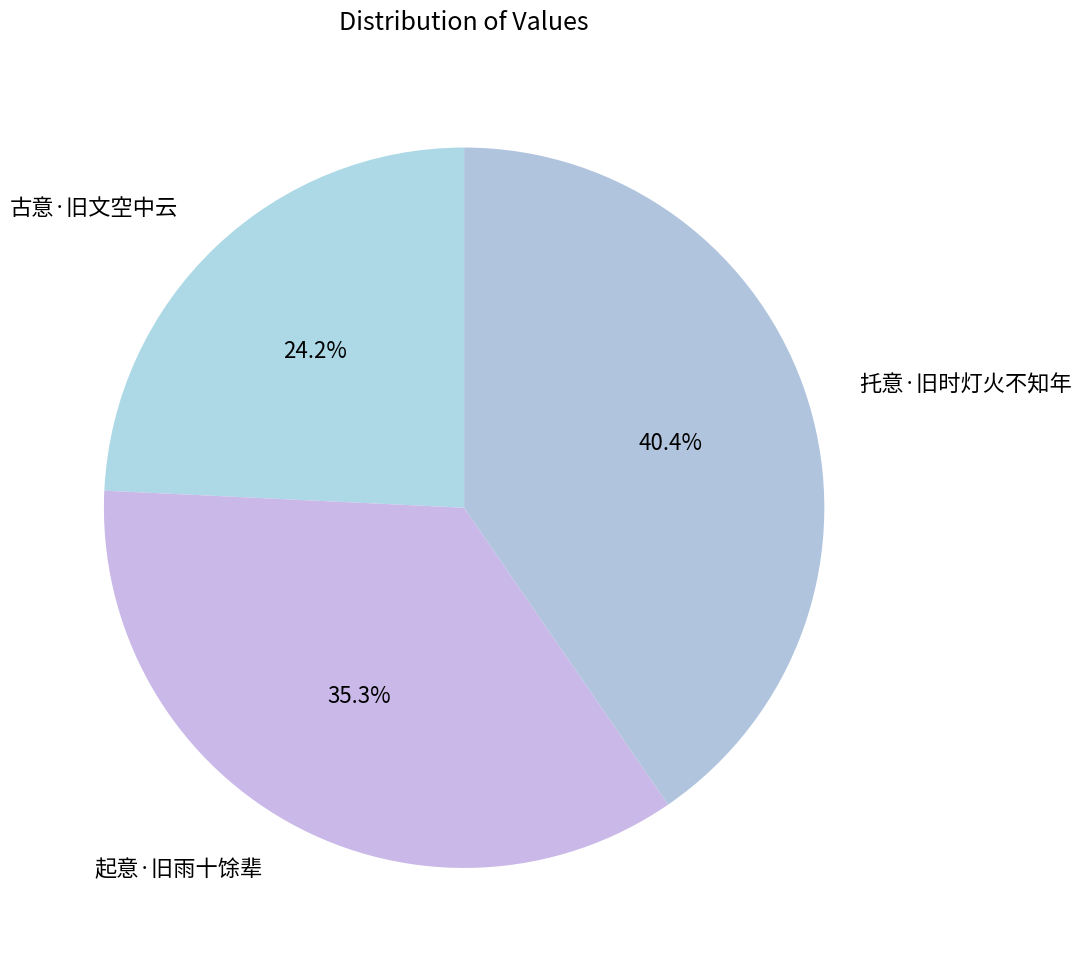

Which slice is the smallest?

古意·旧文空中云